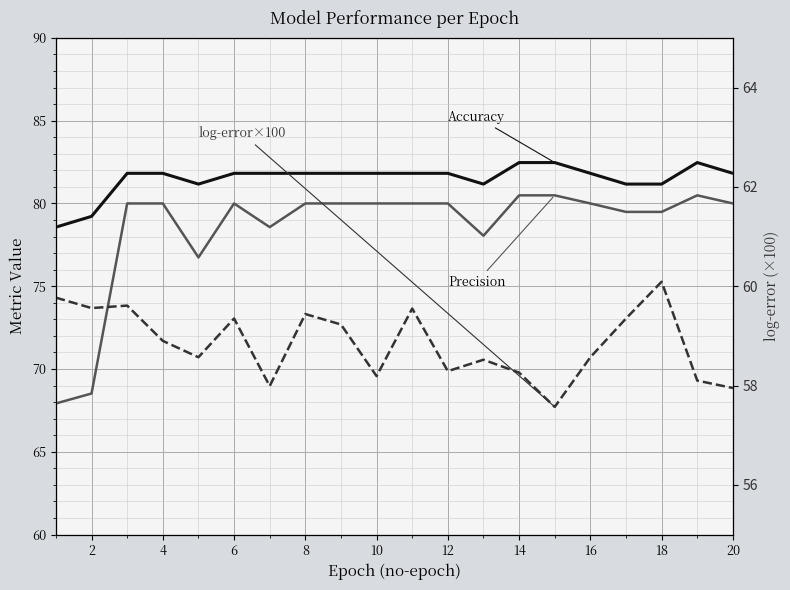

True or false: Accuracy and Precision cross at least once.

False